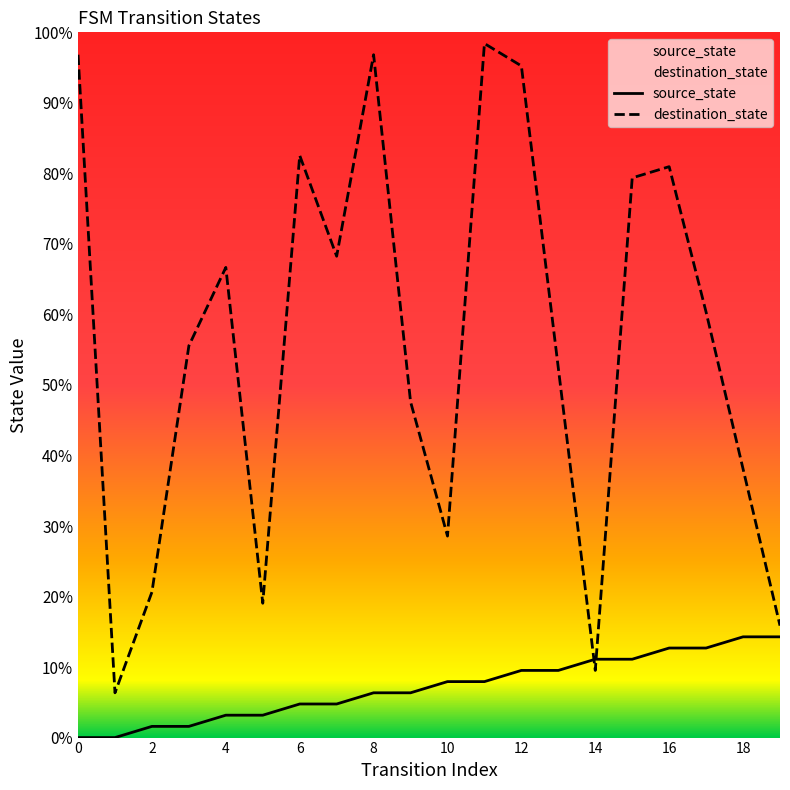

What is the difference between the maximum and minimum values in the source_state series?

14.3